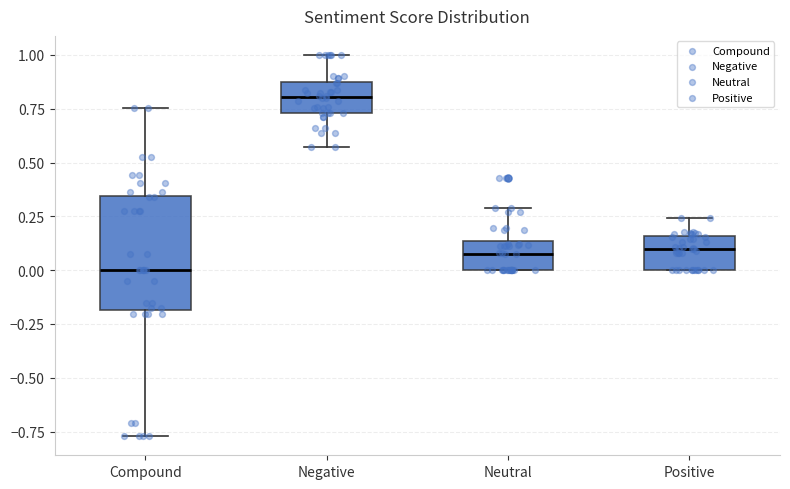

Reading left to right, read every box against the y-axis: the position of its median line, the range the box covers, and the ends of its whiskers. The values are not printed on the chart, so give them approximately, as read against the axis.

Compound: median 0.00, box -0.20 to 0.35, whiskers -0.75 to 0.75
Negative: median 0.80, box 0.75 to 0.85, whiskers 0.55 to 1.00
Neutral: median 0.10, box 0.00 to 0.15, whiskers 0.00 to 0.30
Positive: median 0.10, box 0.00 to 0.15, whiskers 0.00 to 0.25